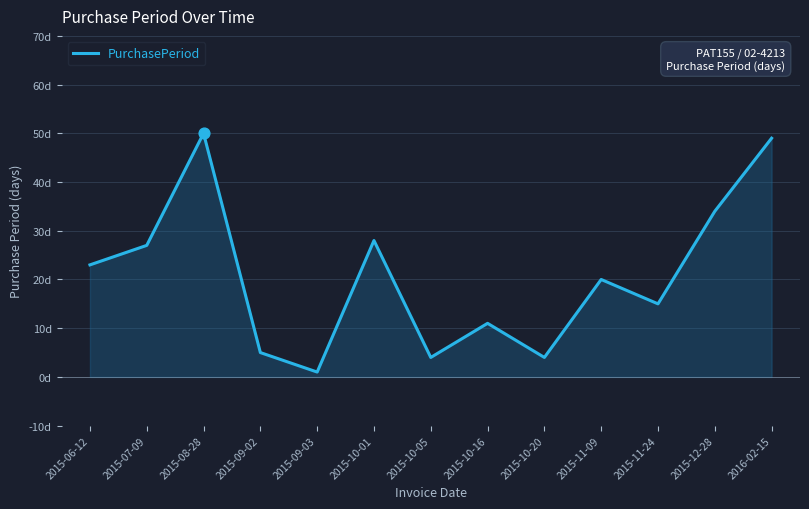

Is this an area chart (filled region under the line)?

Yes